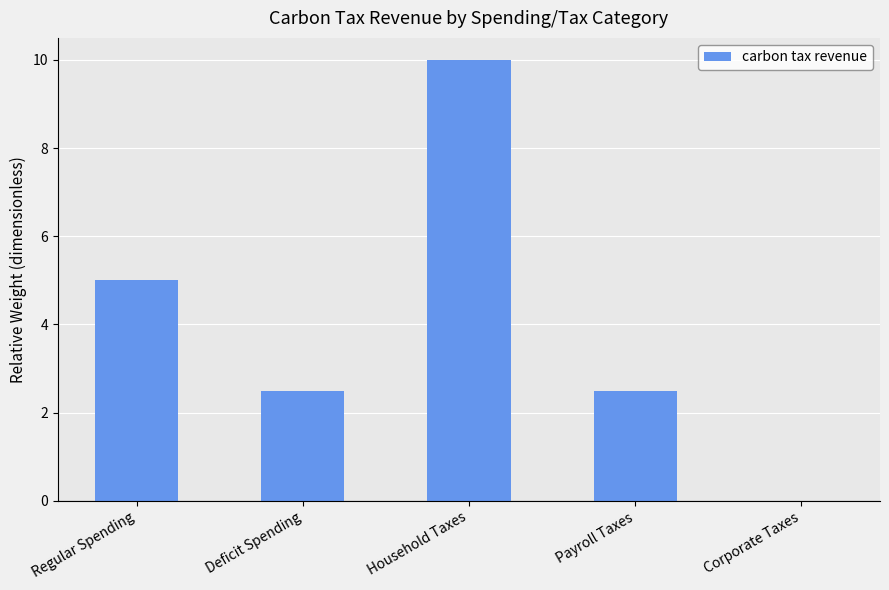

What value does the data have at Household Taxes?

10.0